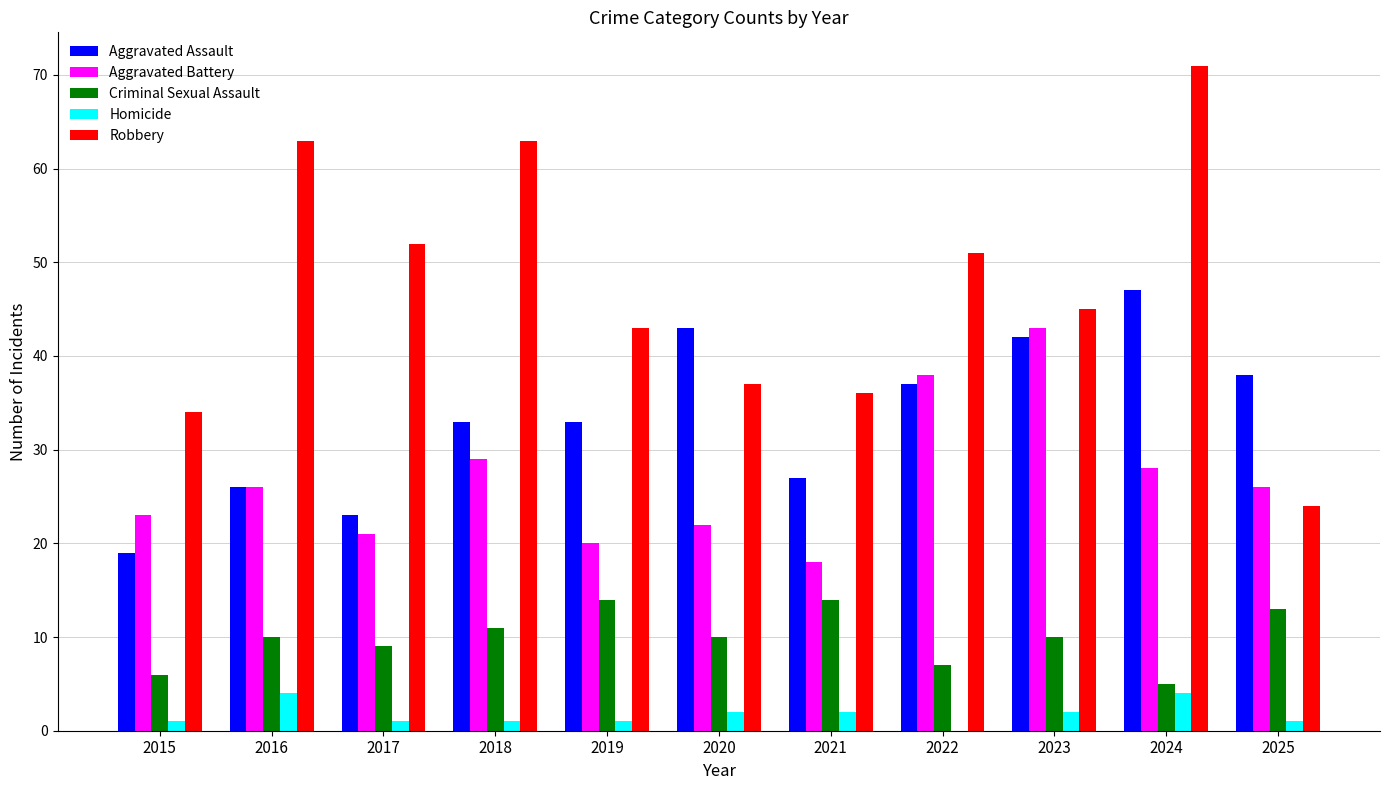

The Aggravated Assault series shows 33 at 2019. True or false?

True